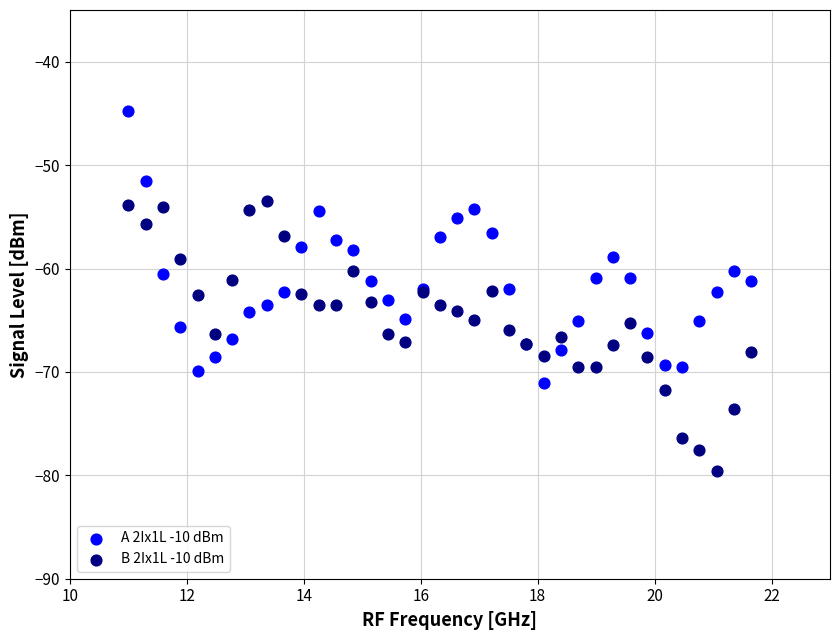

What are all the series names shown in the legend?

A 2Ix1L -10 dBm, B 2Ix1L -10 dBm